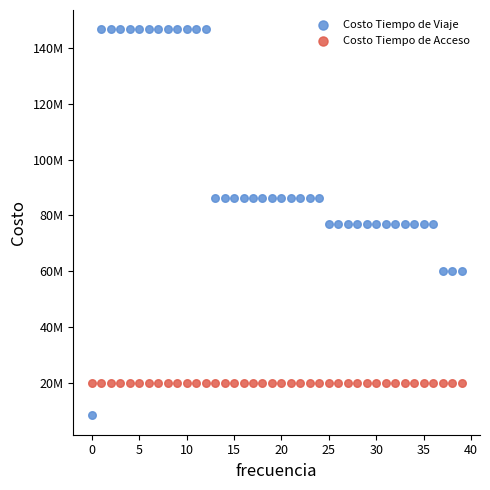

Which series reaches the minimum Y coordinate?

Costo Tiempo de Viaje